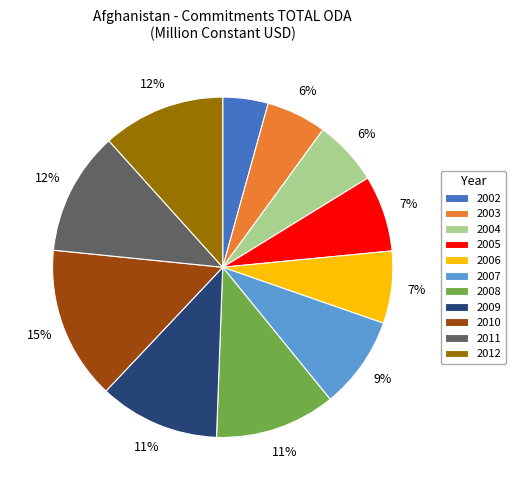

Which category has the biggest portion of the pie?

2010